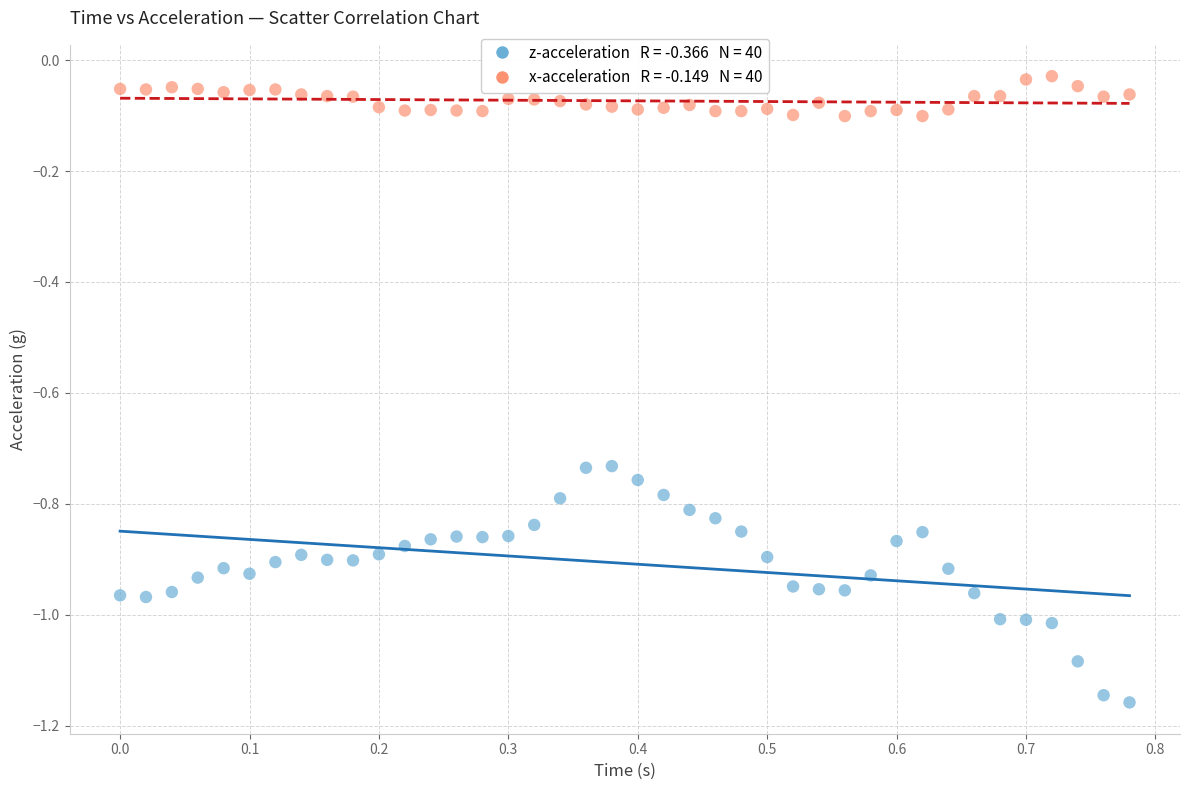

Across all data points, what is the range of X values (max minus min)?

0.8